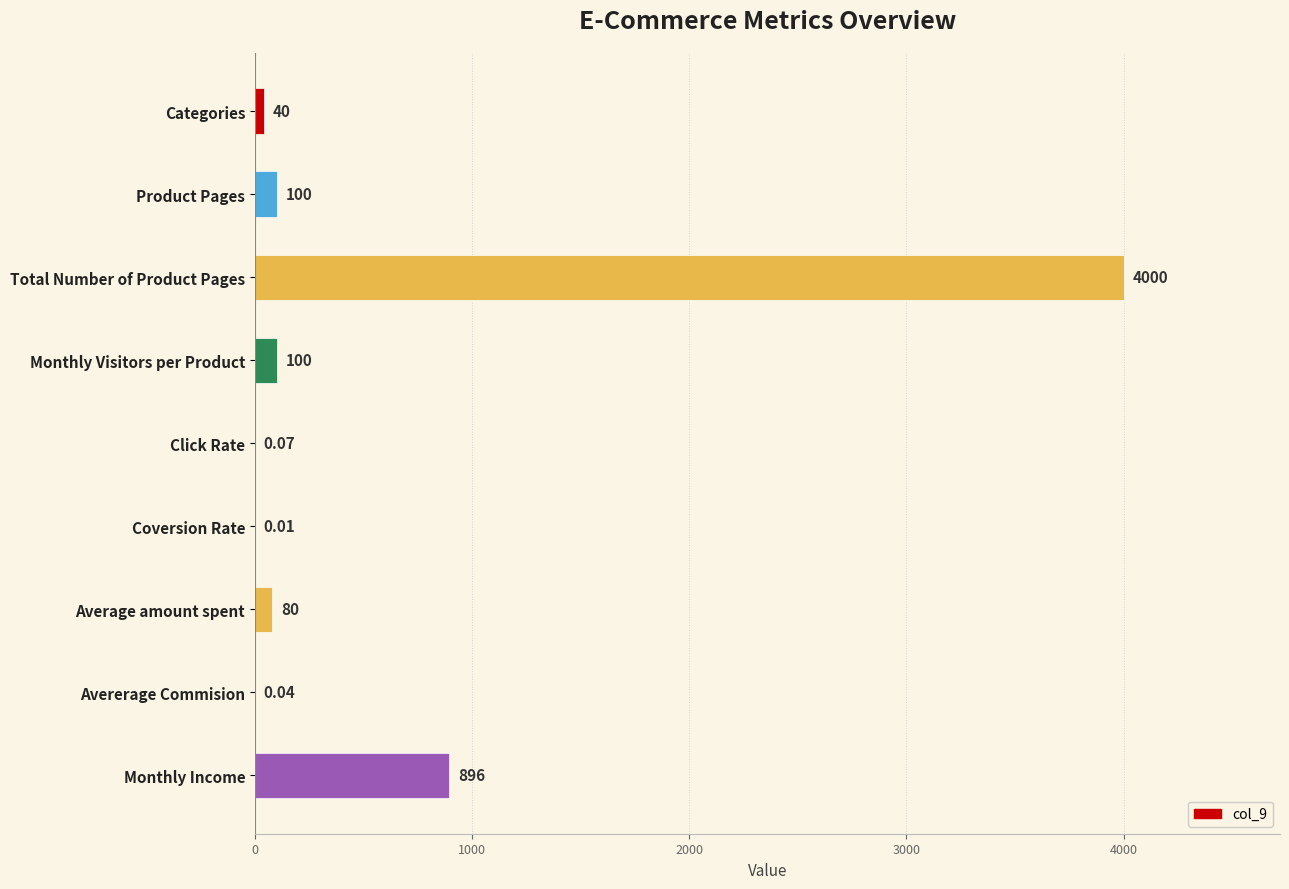

Between Categories and Total Number of Product Pages, which is larger?

Total Number of Product Pages